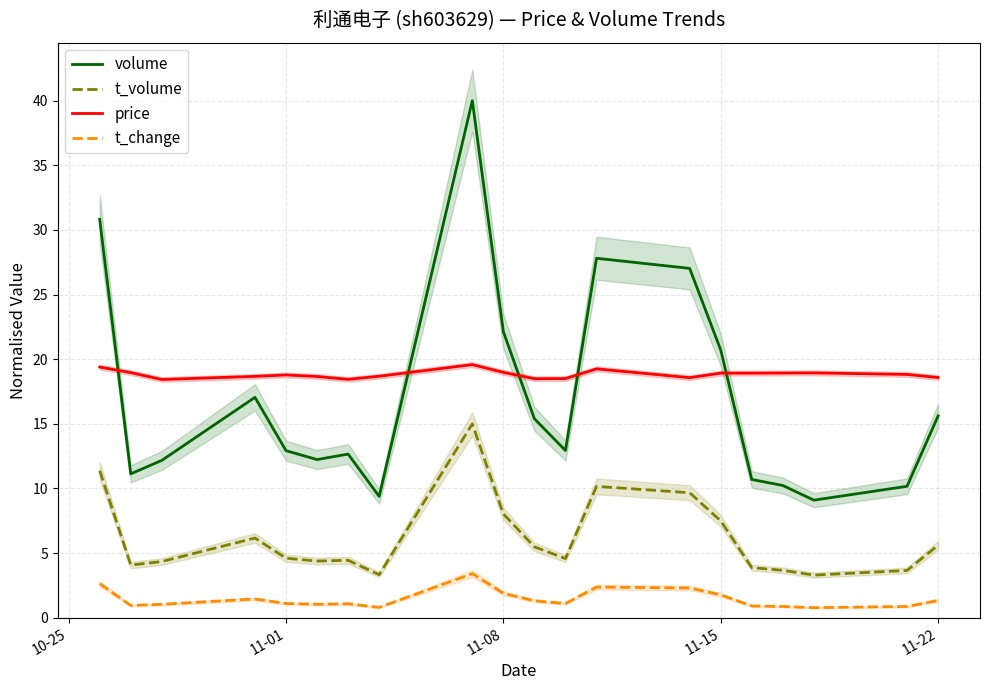

At which label is volume closest to 24?

11-08